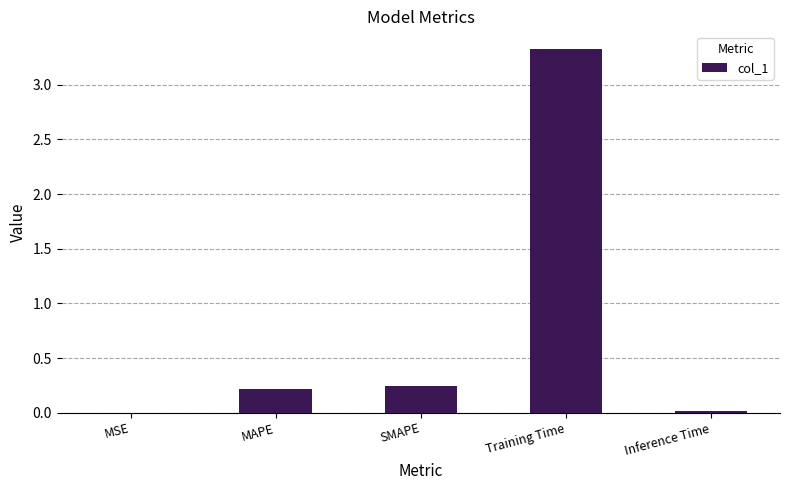

What is the greatest value displayed?

3.3